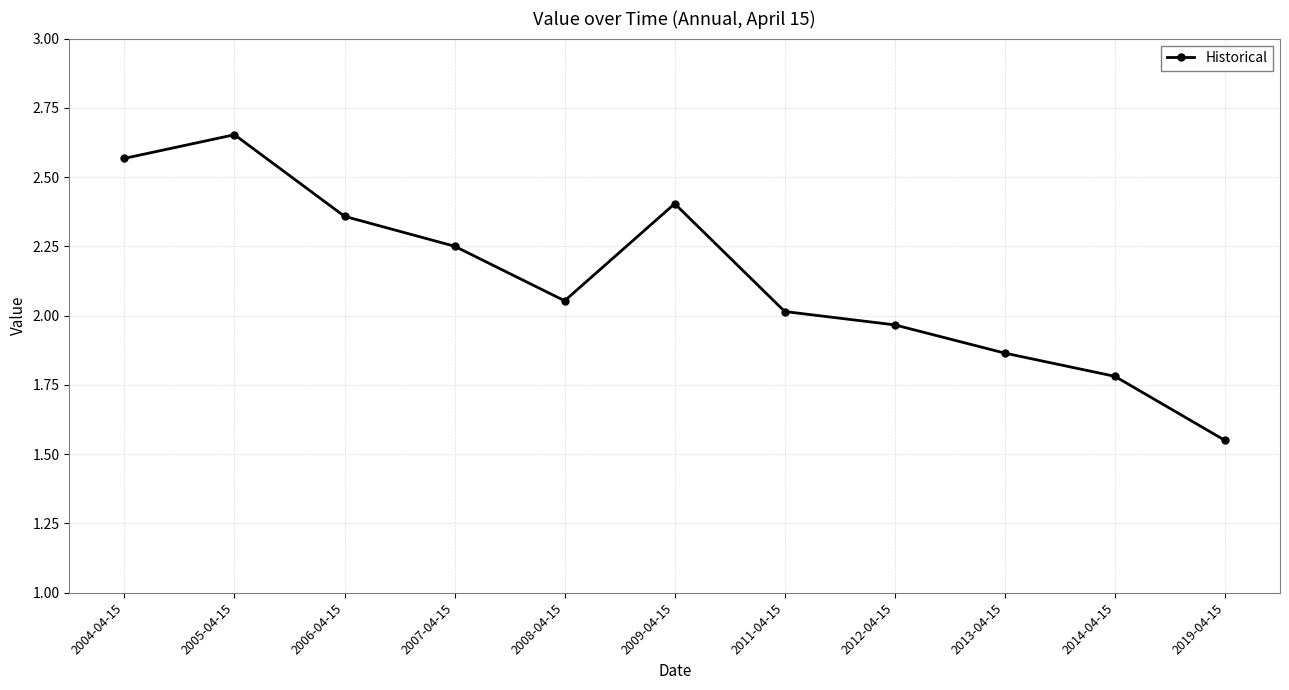

What position from the left is 2007-04-15?

4